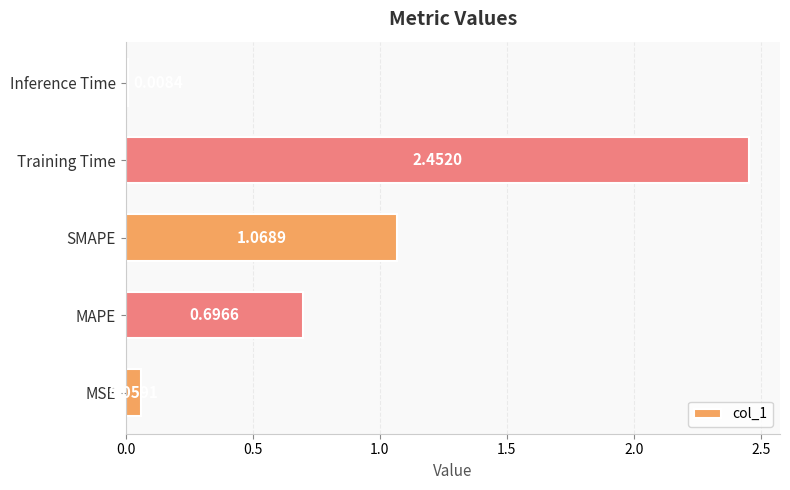

Where is the data nearest to the value 1?

SMAPE